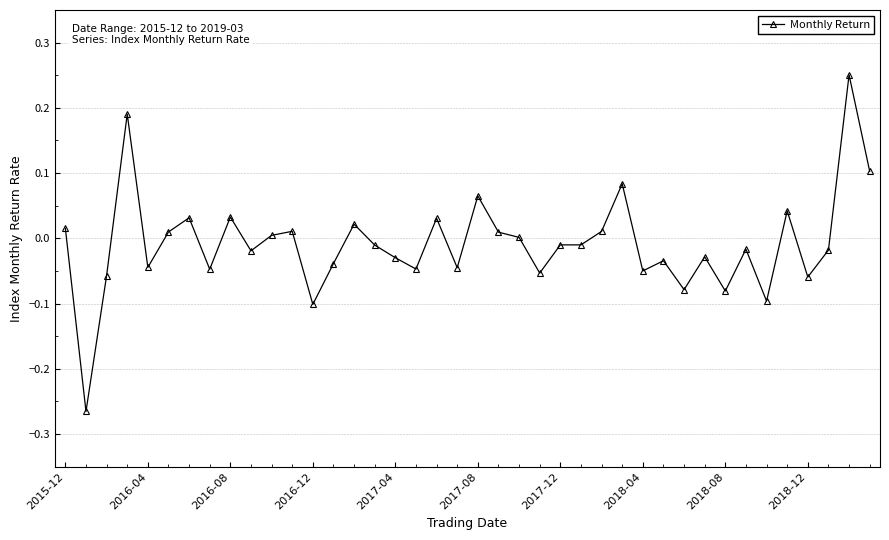

True or false: there are more than 0 points higher than both neighbors.

True